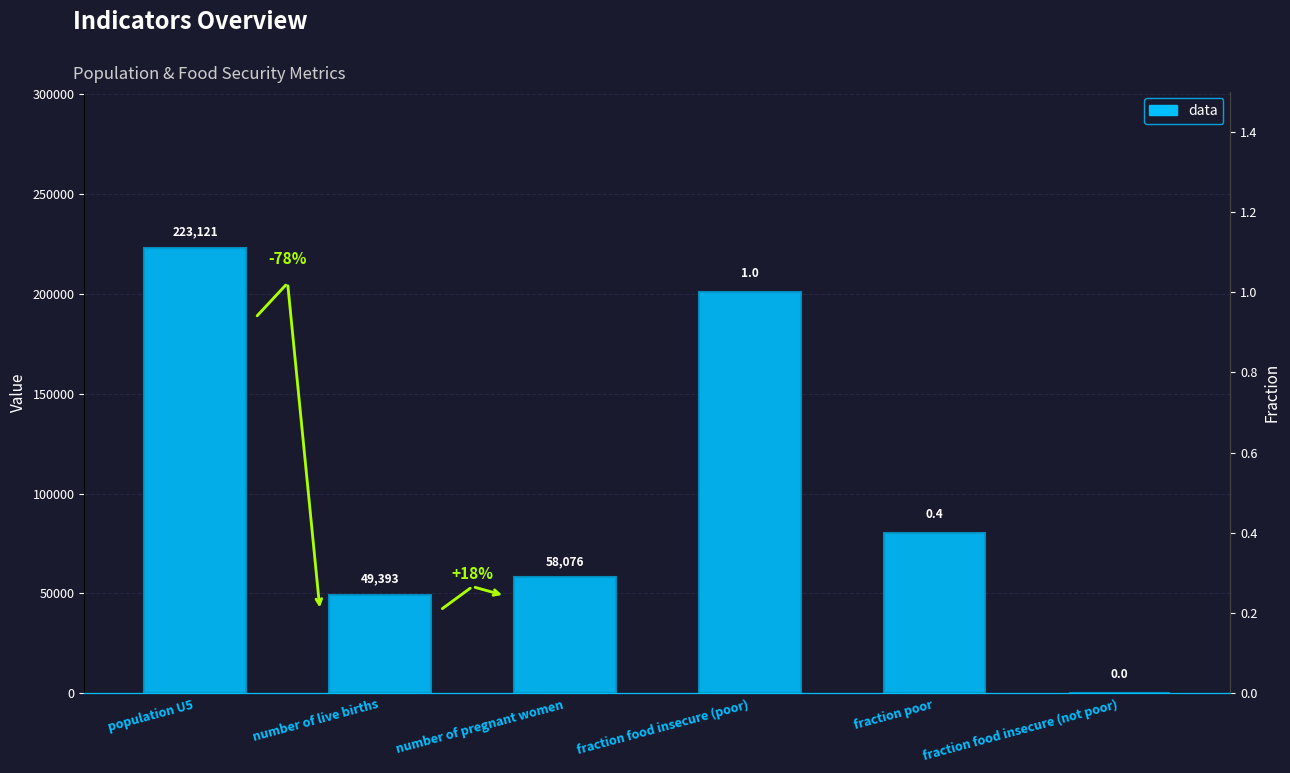

How many bars are there in each group?

2